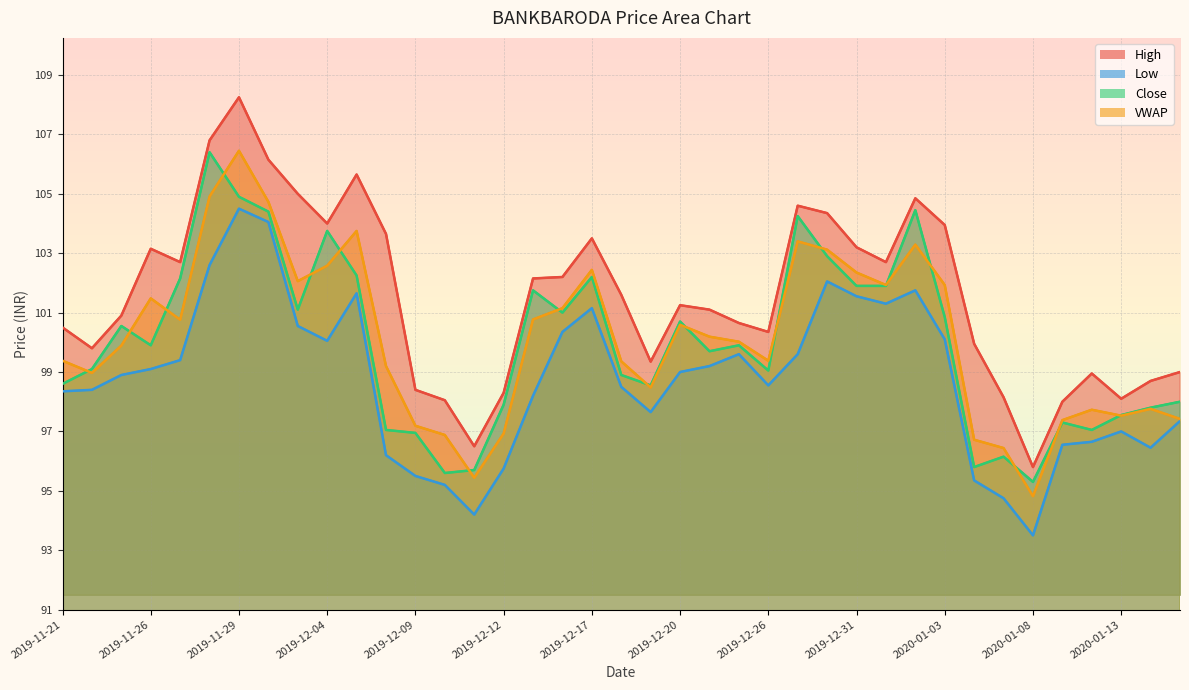

Which label corresponds to the smallest value in the chart?

2020-01-08